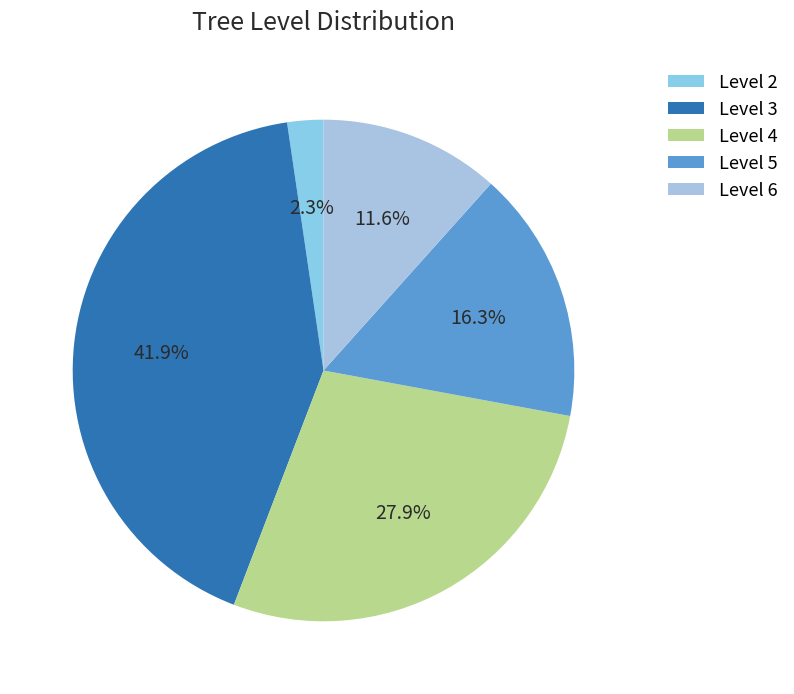

Is there any slice that represents more than half of the pie?

No